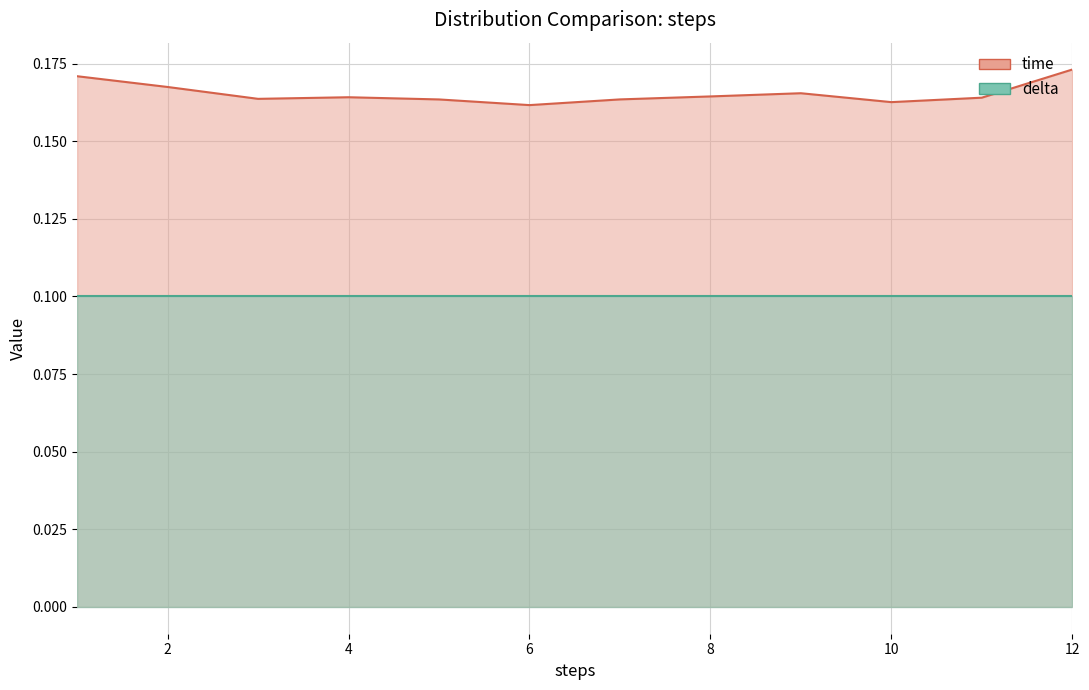

True or false: the data shows 0.2 at 11.

True